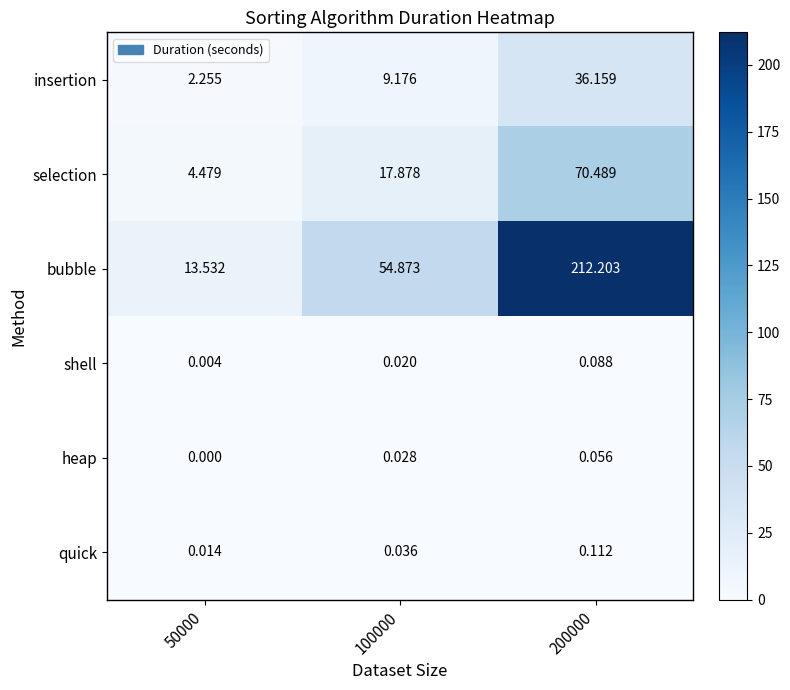

Is the value of quick at 200000 greater than the value of shell at 200000?

Yes